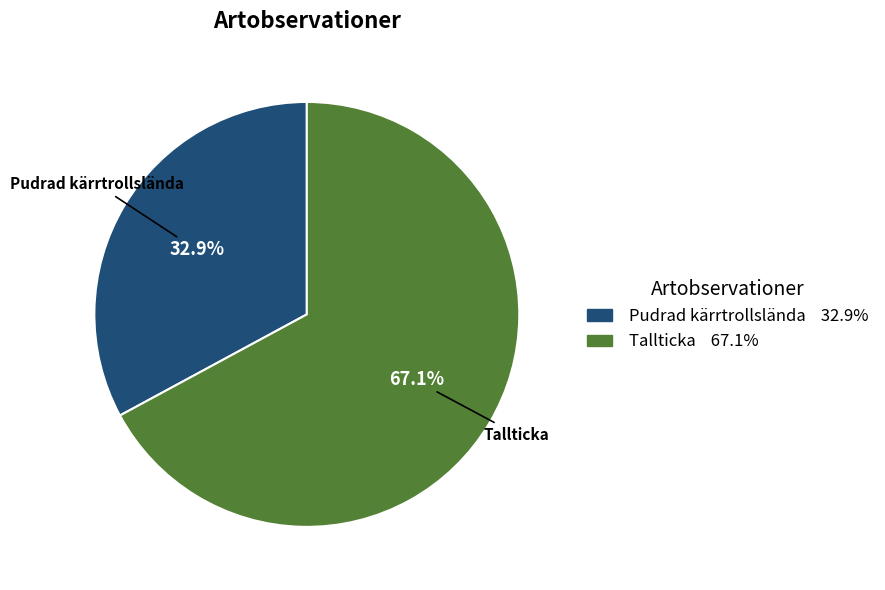

To the nearest percent, what is the difference between the largest and smallest slice percentages?

34%